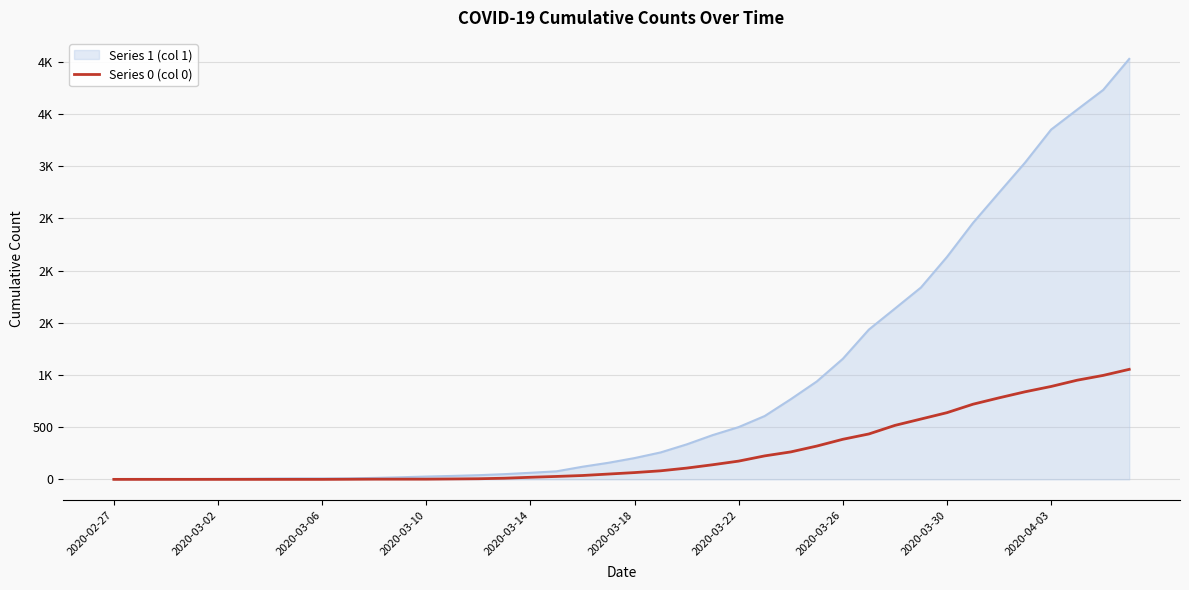

Does the chart display data point markers on the line(s)?

No